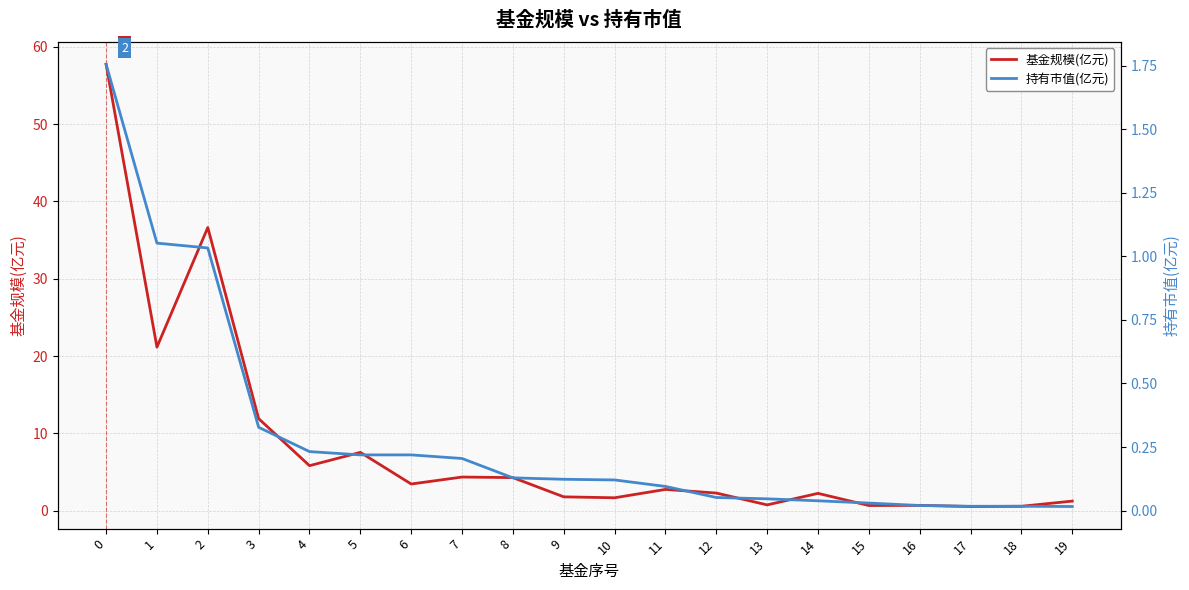

What is the maximum value for 基金规模(亿元)?

57.7